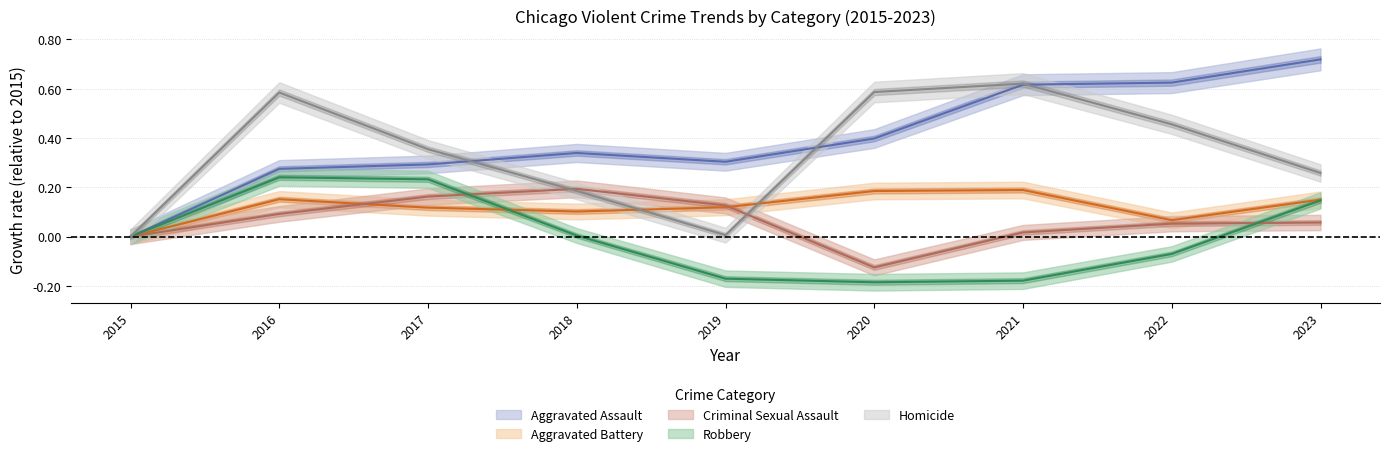

Which category has the highest value across all series?

2023